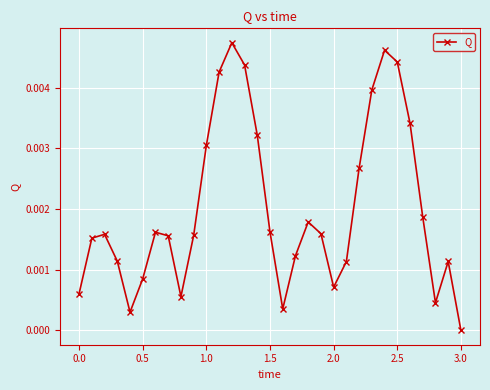

How many points are higher than both their immediate neighbors (excluding endpoints)?

6